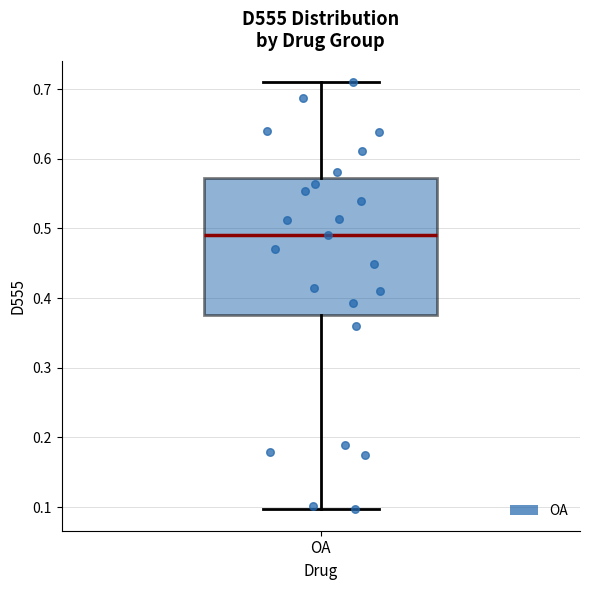

Where does the median line of the box for OA sit on the y-axis? The values are not printed on the chart, so give them approximately, as read against the axis.

0.49